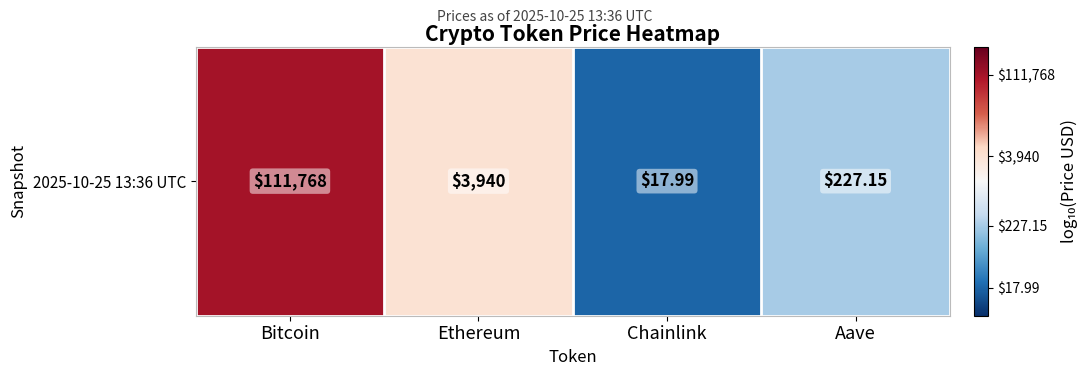

What is the greatest value displayed?

5.0